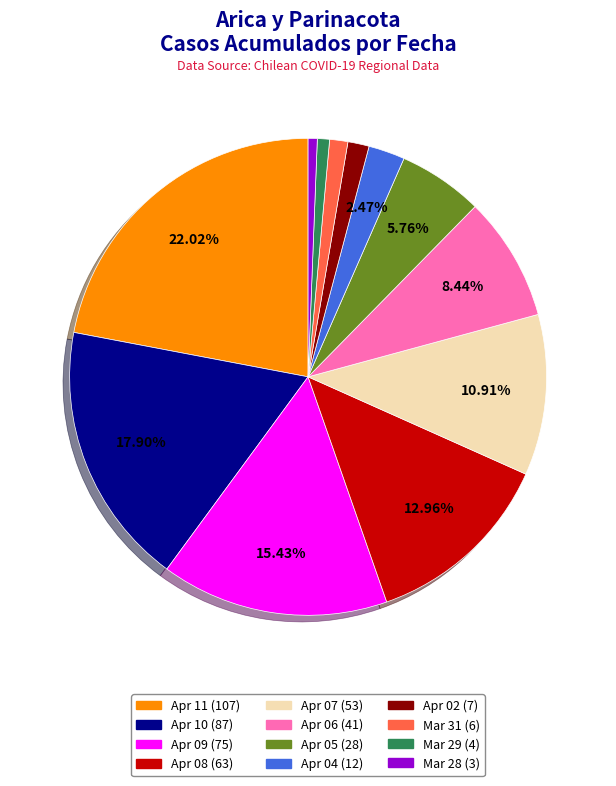

Does any single category account for the majority?

No